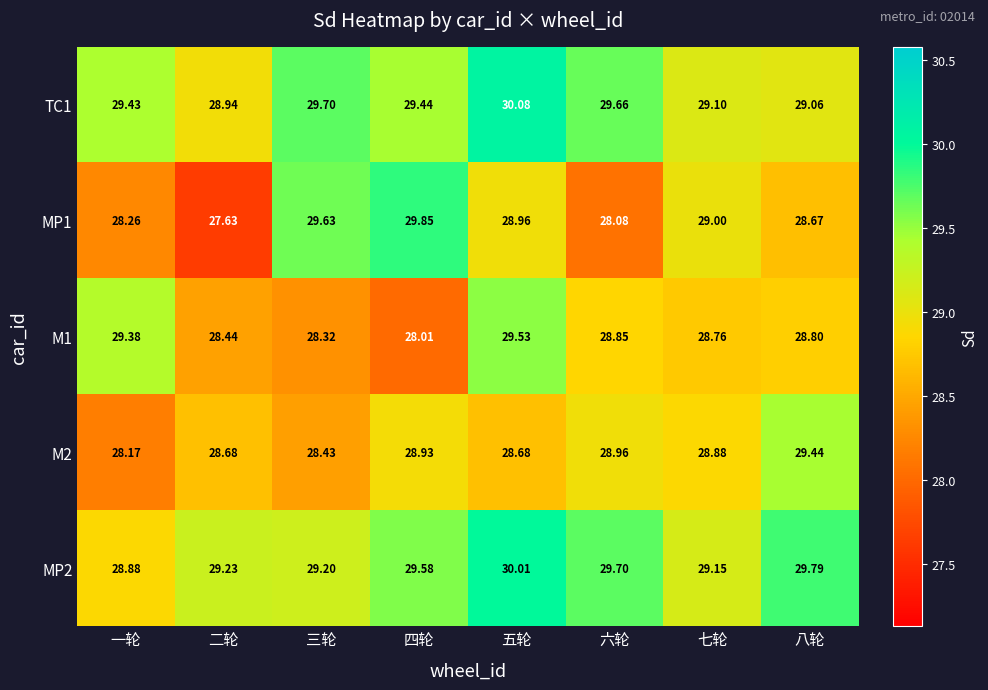

Which category has the highest value in the M2 series?

八轮